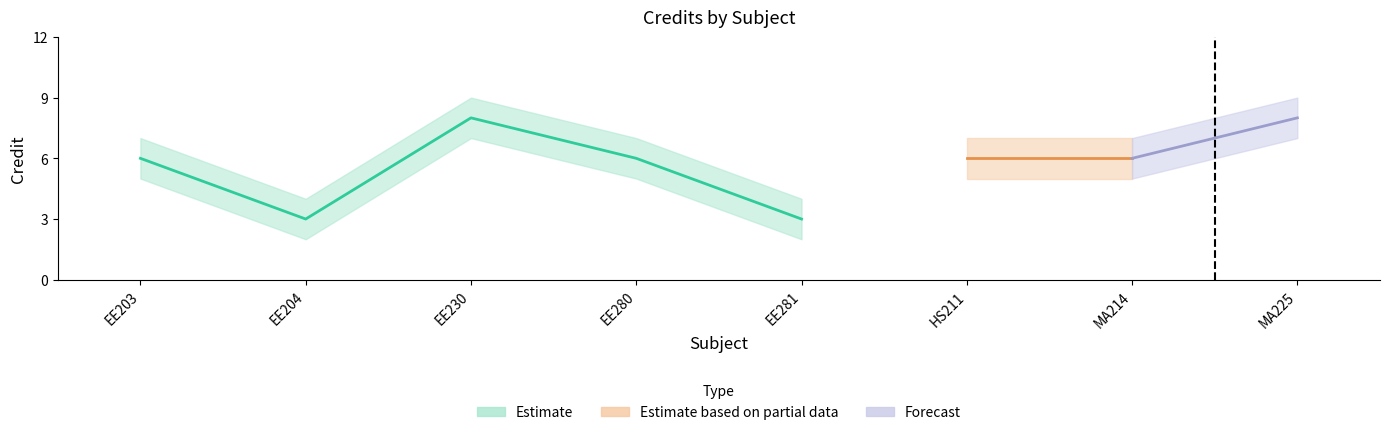

Does the chart display data point markers on the line(s)?

No